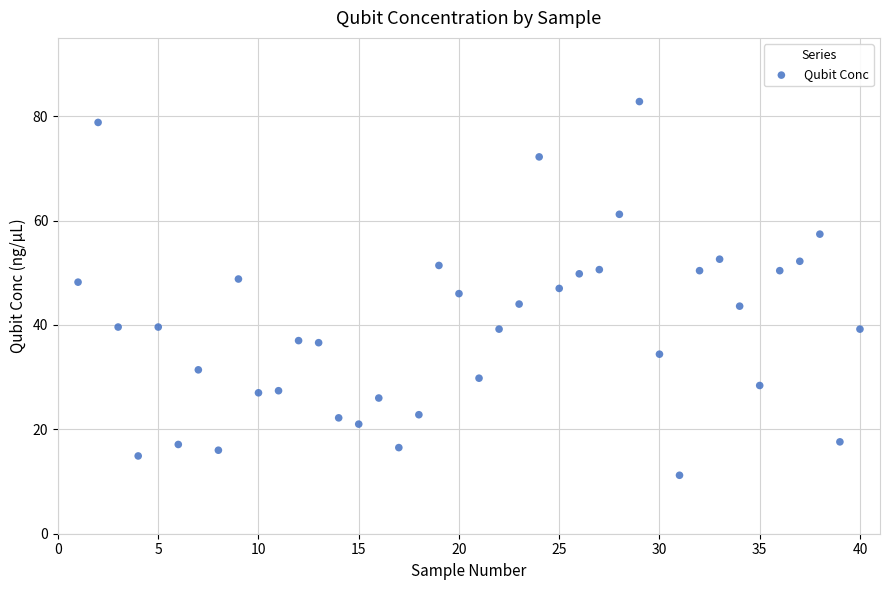

What is the range of X values (max minus min)?

39.0